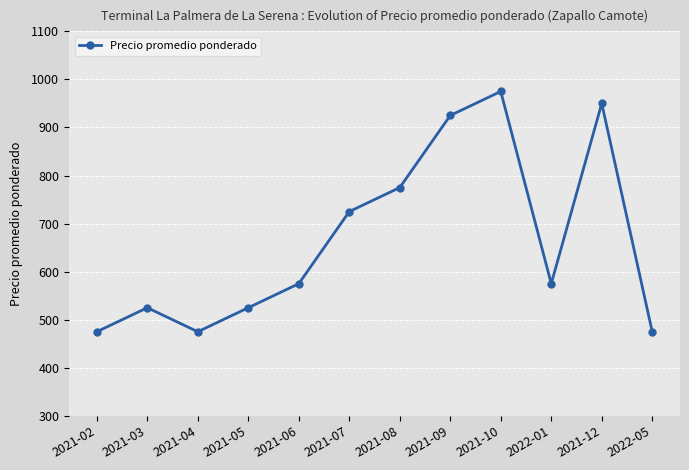

What is the sum of all values?

7975